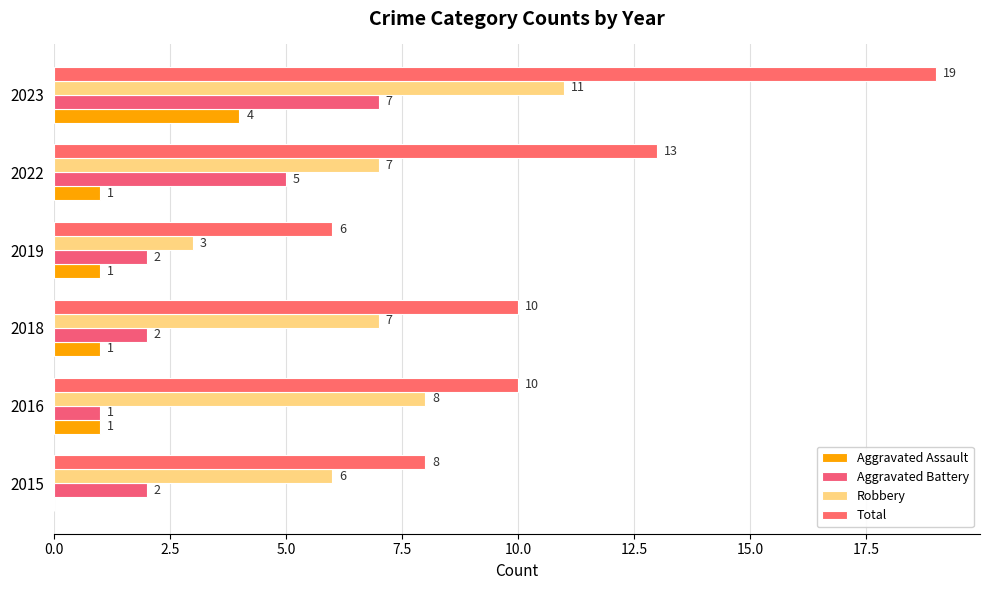

What is the difference between the second highest and minimum values in the Aggravated Assault series?

1